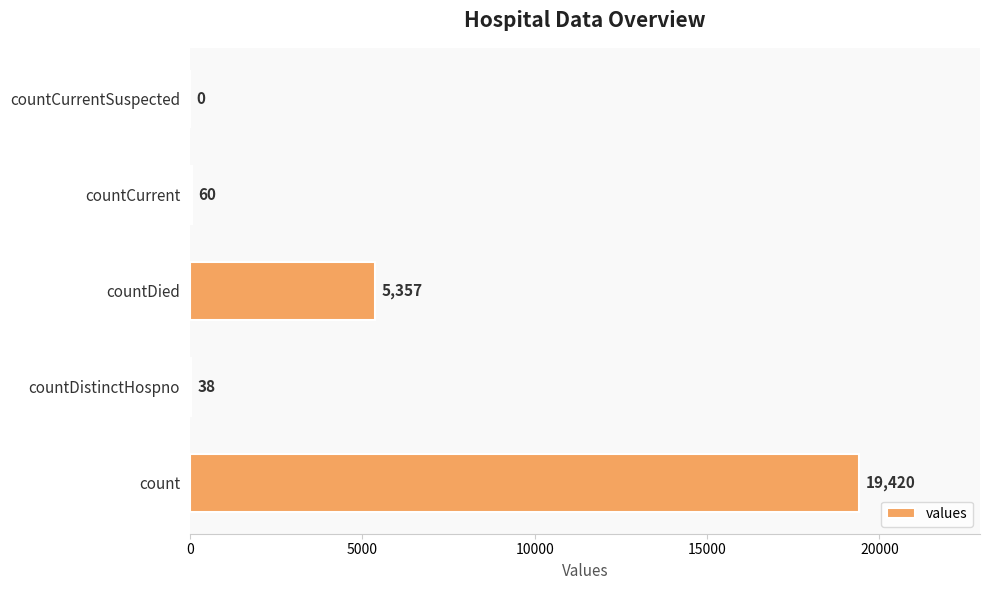

What is the sum of the values at count and countCurrent?

19480